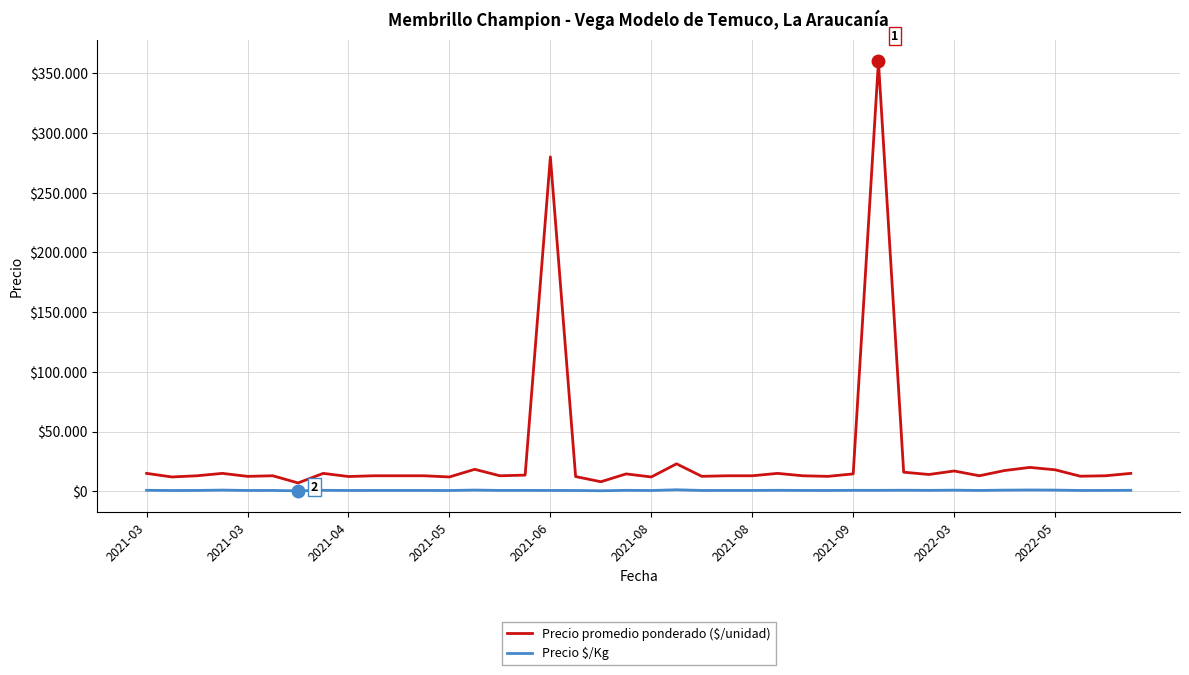

Which series has the largest range (max minus min)?

Precio promedio ponderado ($/unidad)